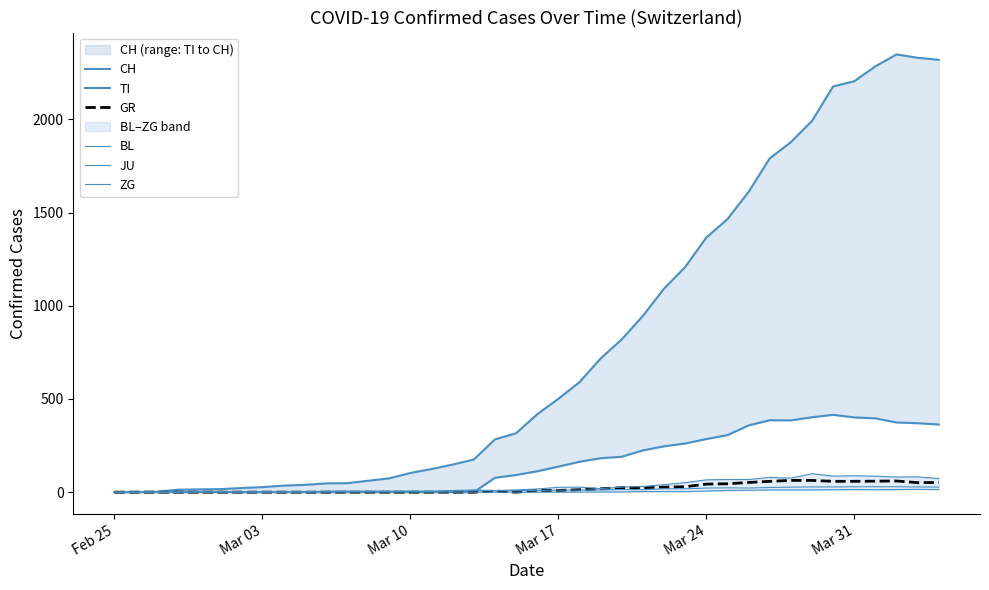

How many lines are shown in the chart?

6